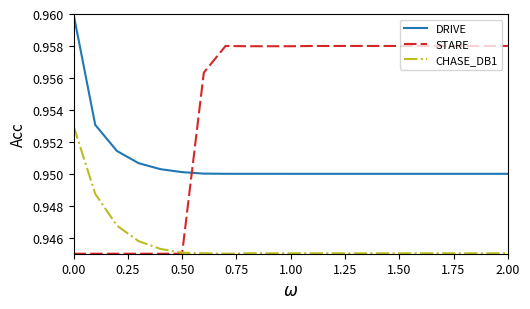

Count the STARE values in the range 0 to 1.

21